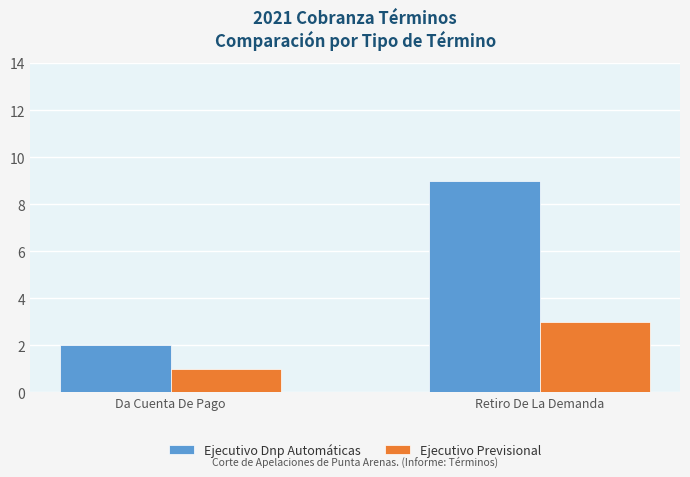

What is the value of the Ejecutivo Dnp Automáticas bar at the 1st from the left?

2